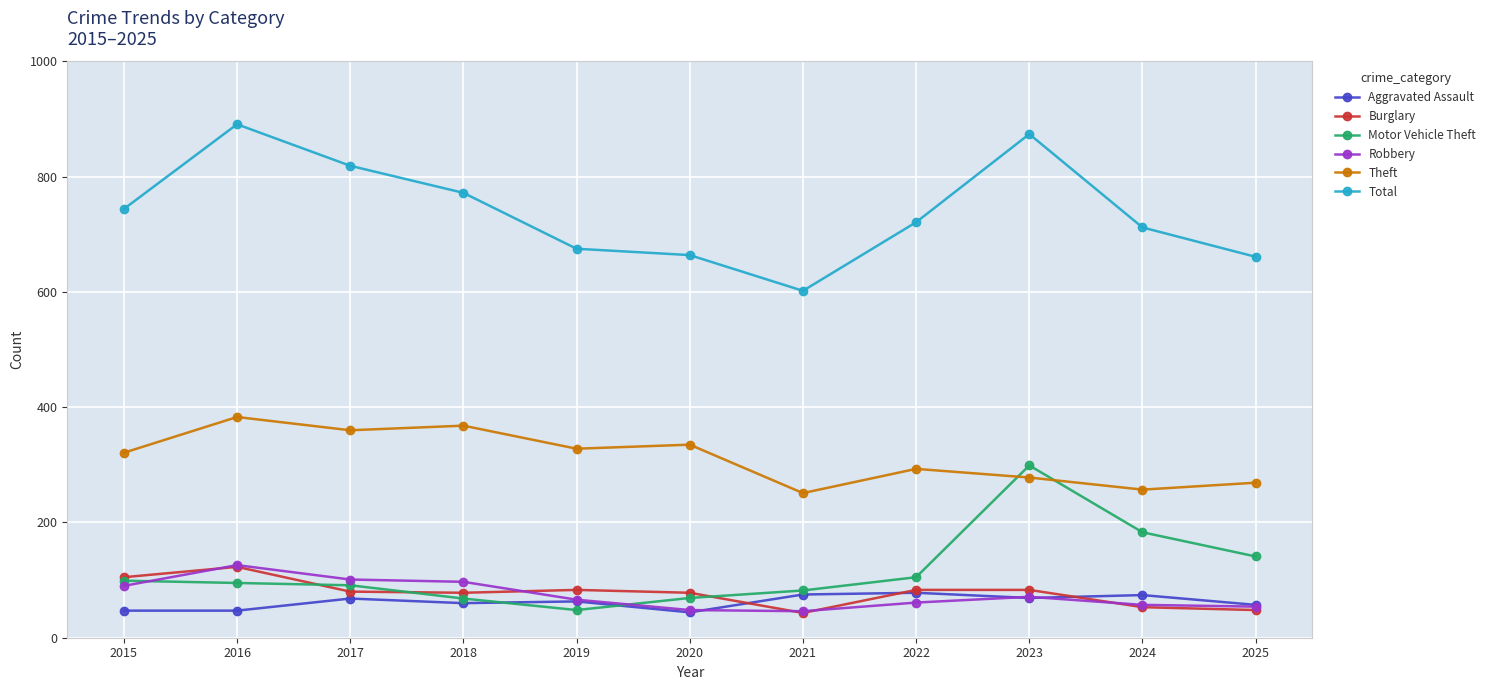

Which category has the highest value in the Total series?

2016